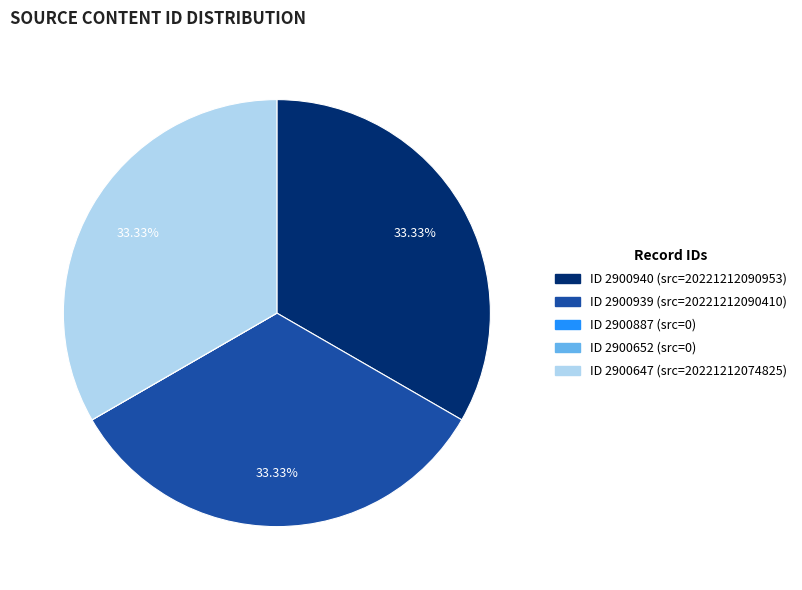

Is there any slice that represents more than half of the pie?

No